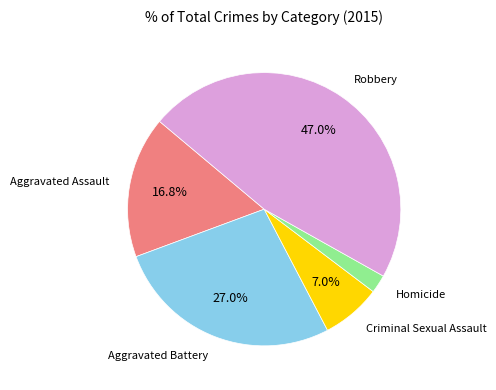

Is there any slice that represents more than half of the pie?

No